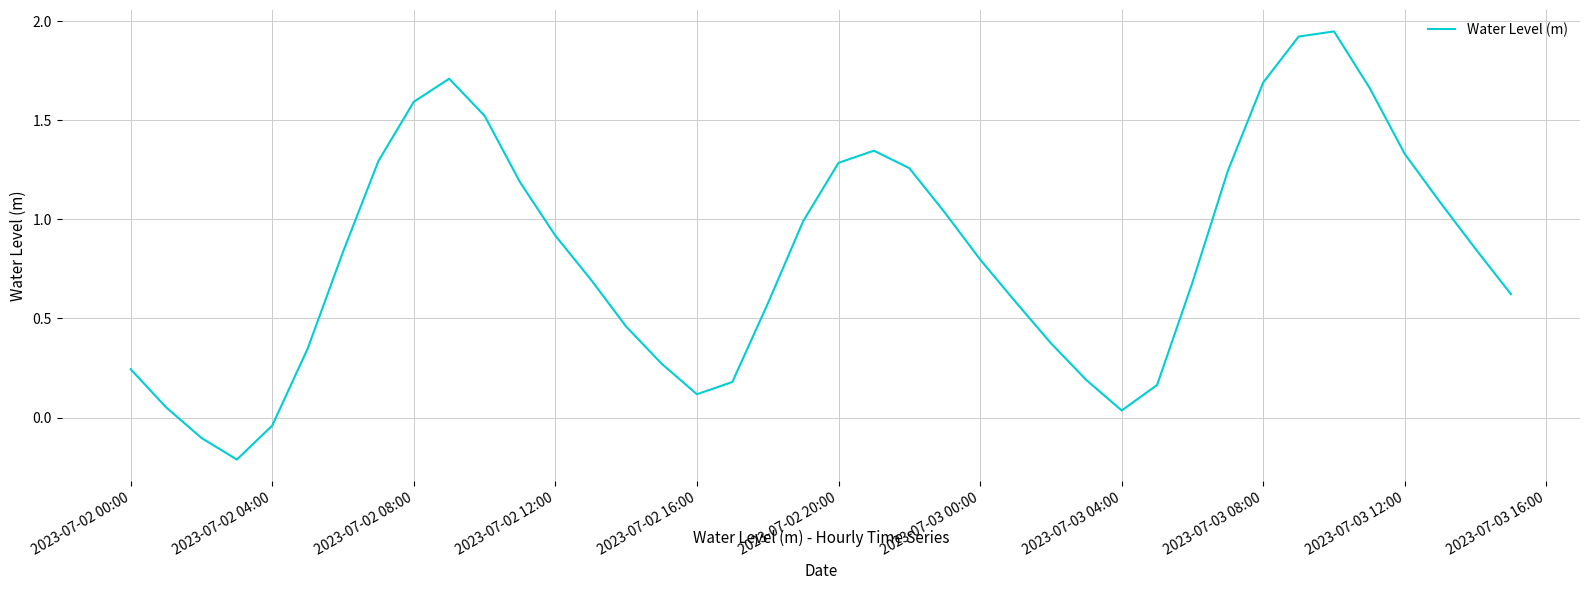

What is the difference between the maximum and minimum values?

2.2